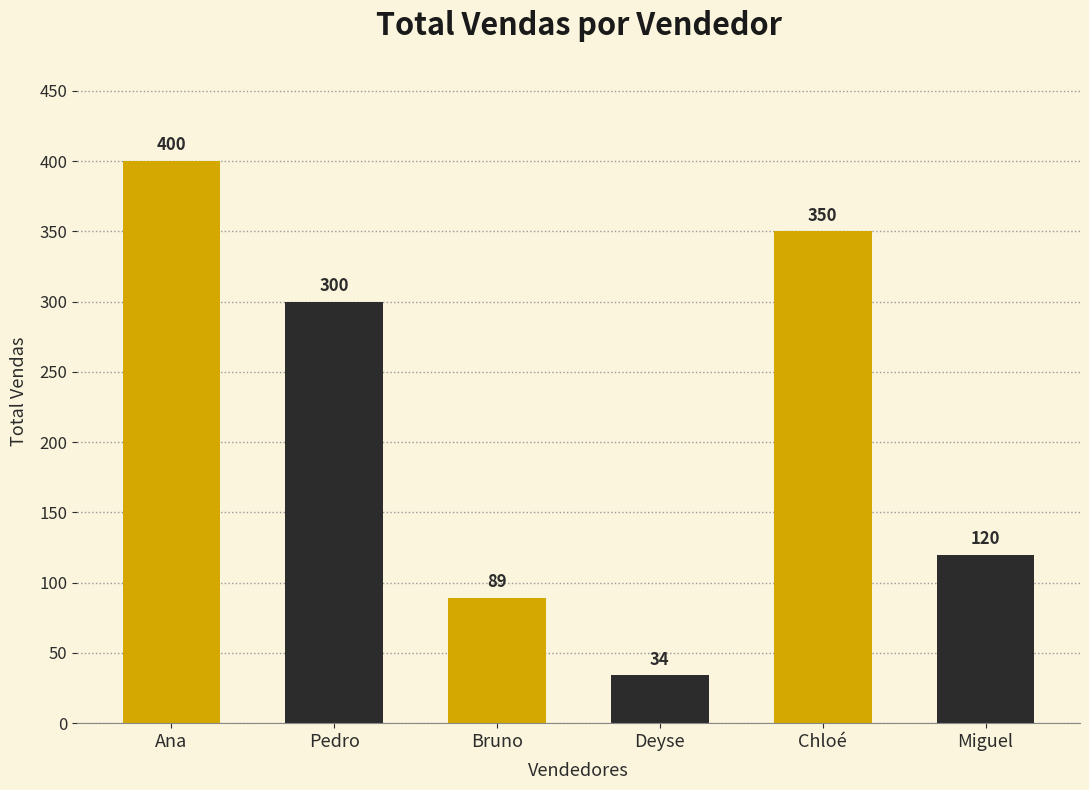

Is it true that the value at Chloé is 480?

False